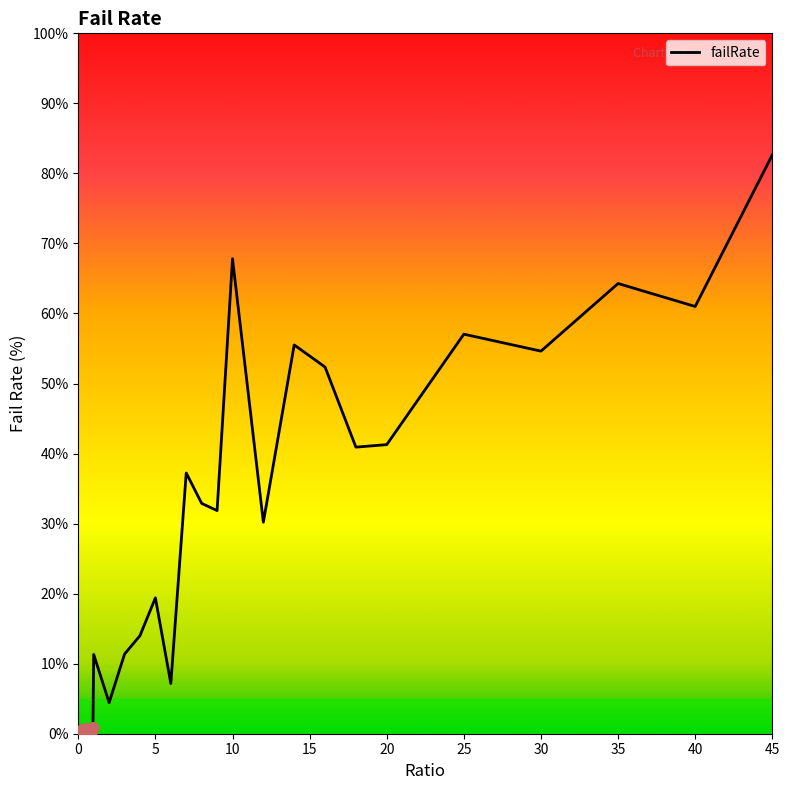

True or false: the data shows 24.8 at 30.

False